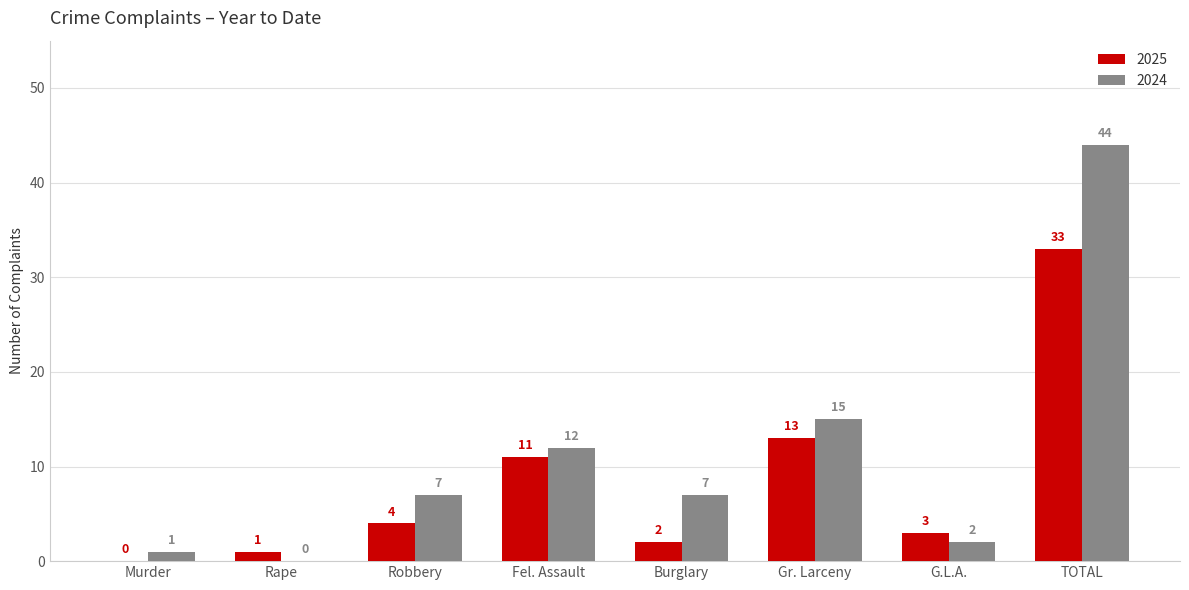

Does the chart contain stacked bars?

No